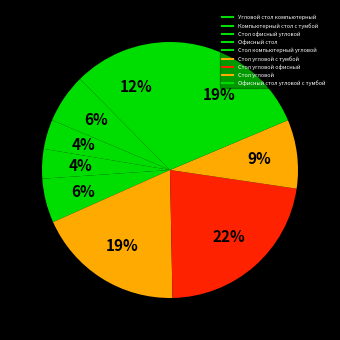

To the nearest percent, what is the difference between the largest and smallest slice percentages?

19%